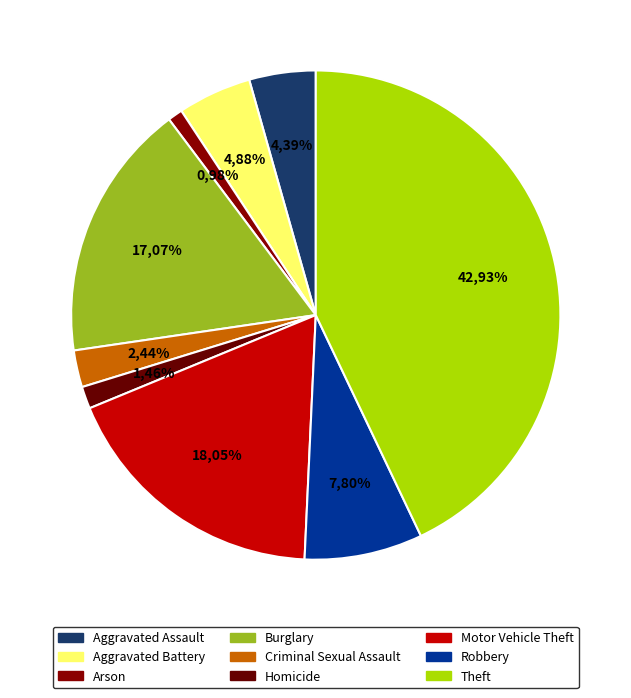

Is it true that Homicide is 1% of the pie?

True